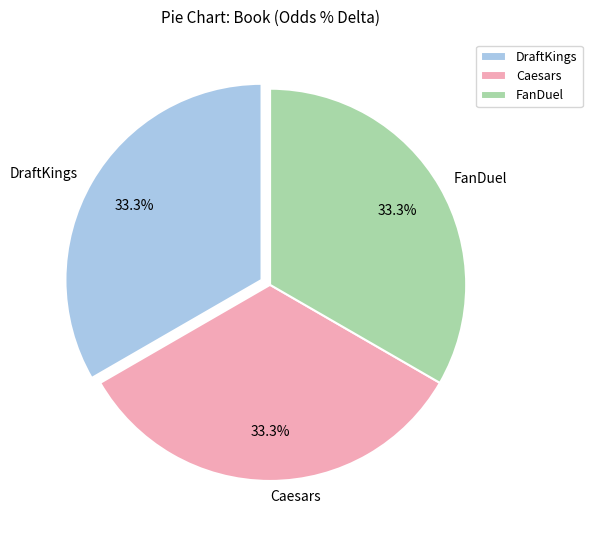

Is there a majority slice in this chart?

No